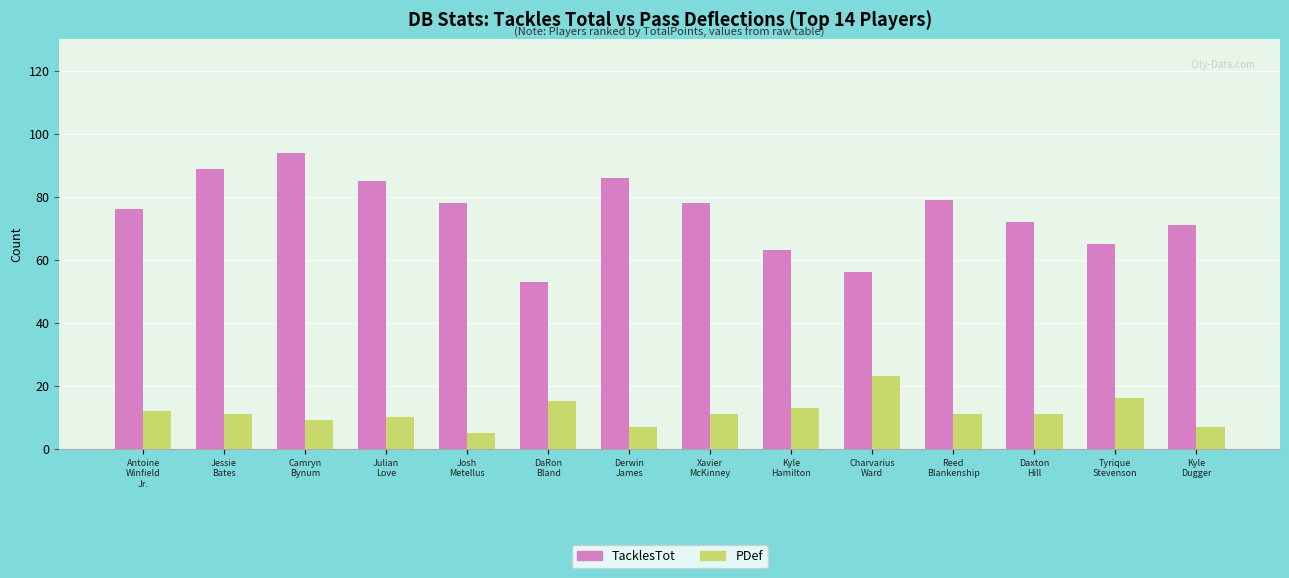

How many distinct data groups are displayed?

2